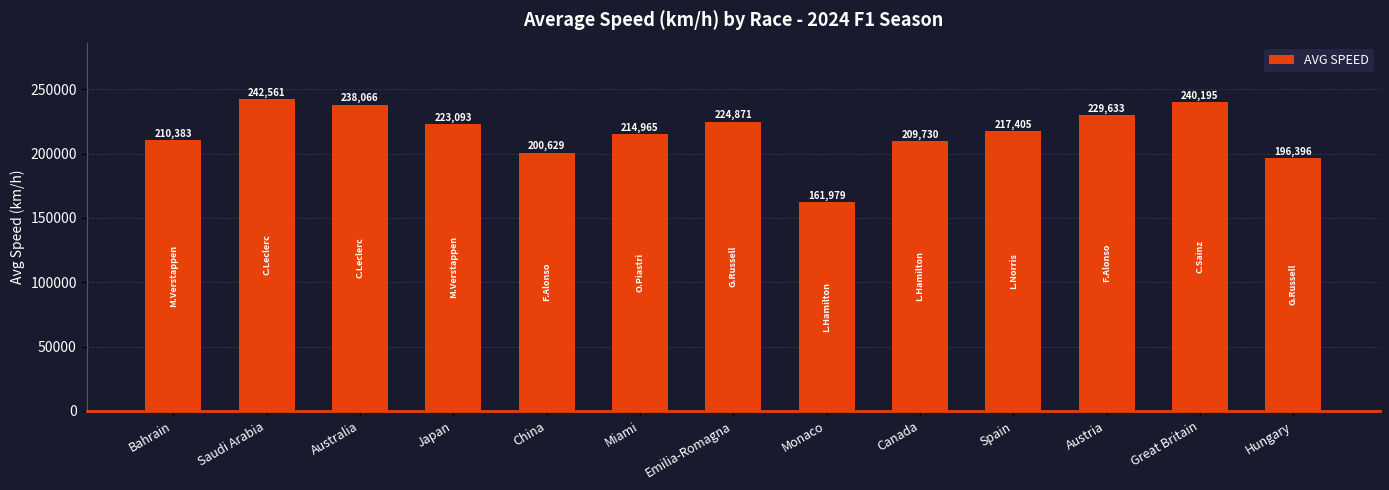

What is the label of the 3rd bar from the left?

Australia